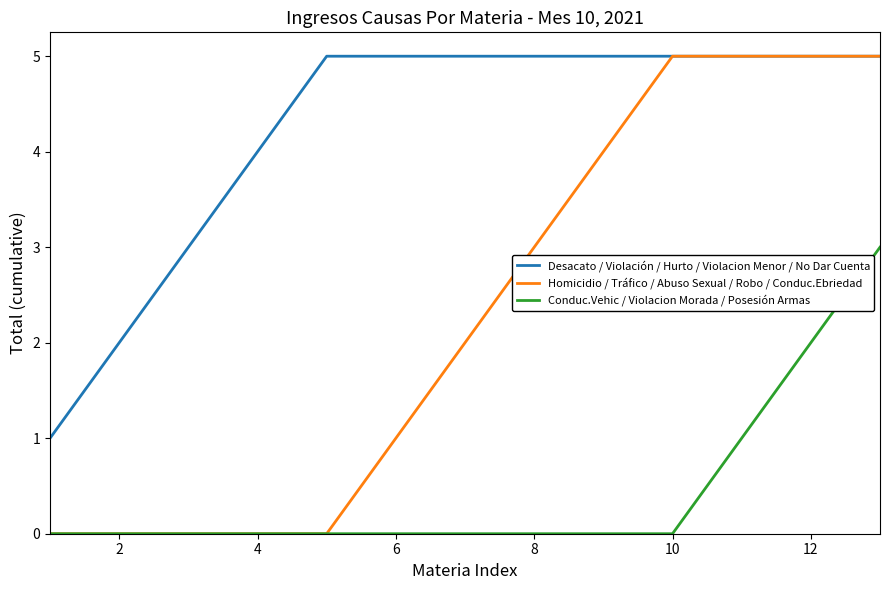

What is the highest value of the Desacato / Violación / Hurto / Violacion Menor / No Dar Cuenta series?

5